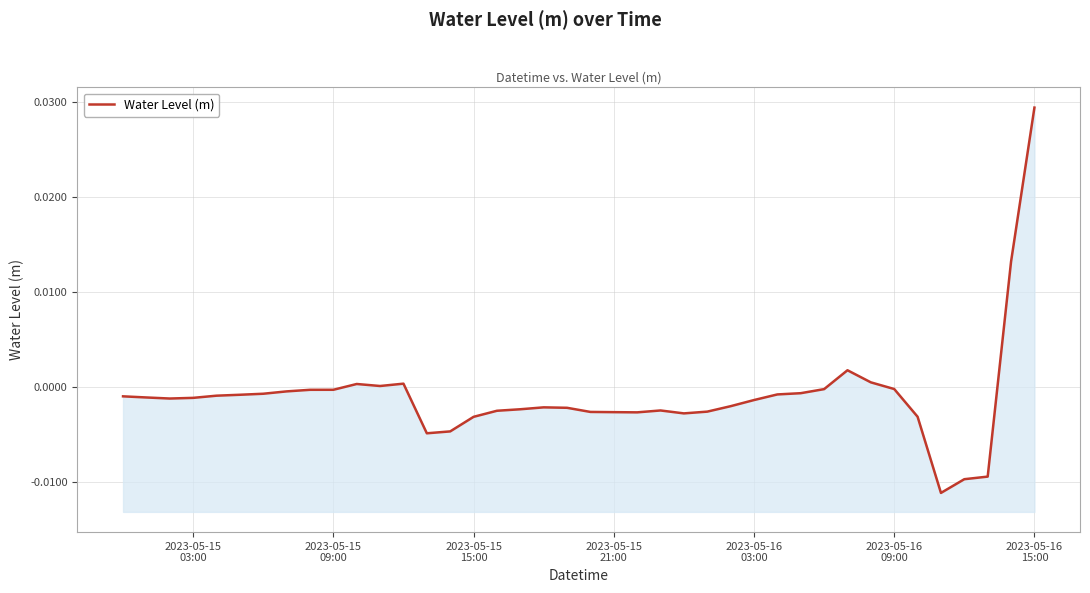

How many interior local peaks (higher than both neighbors) does the data have?

5